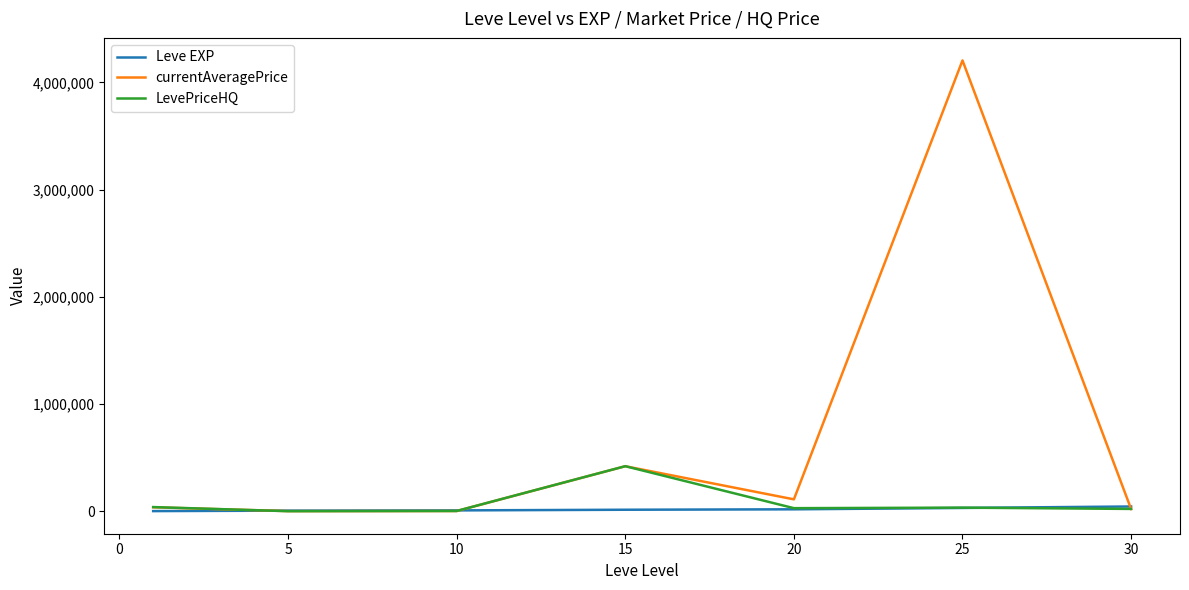

What is the highest value of the currentAveragePrice series?

4205853.7